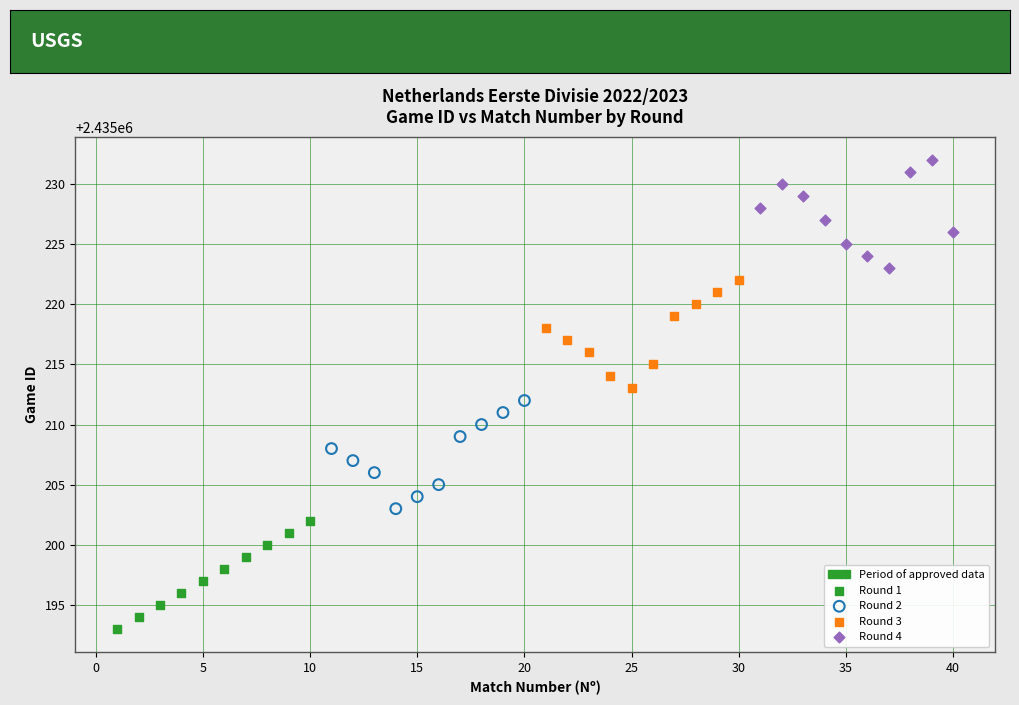

Which series reaches the maximum Y coordinate?

Round 4